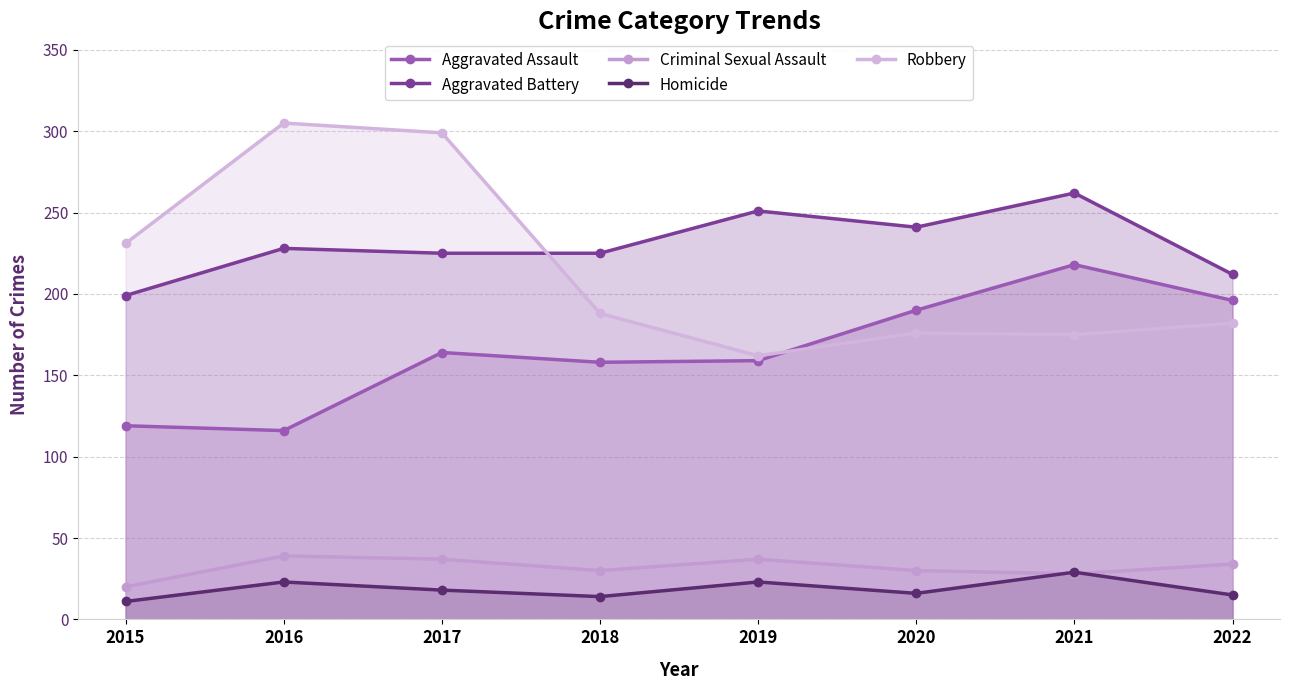

What are all the series names shown in the legend?

Aggravated Assault, Aggravated Battery, Criminal Sexual Assault, Homicide, Robbery